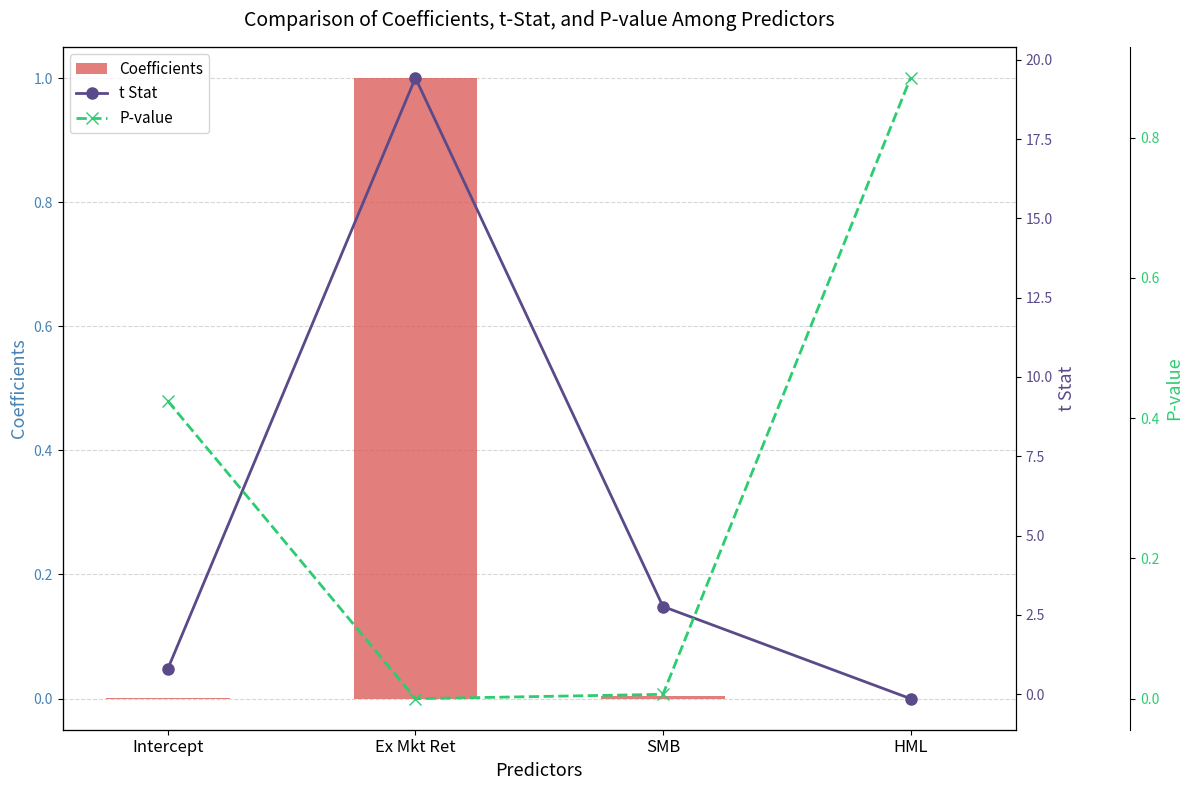

What is the lowest value of the t Stat series?

-0.1